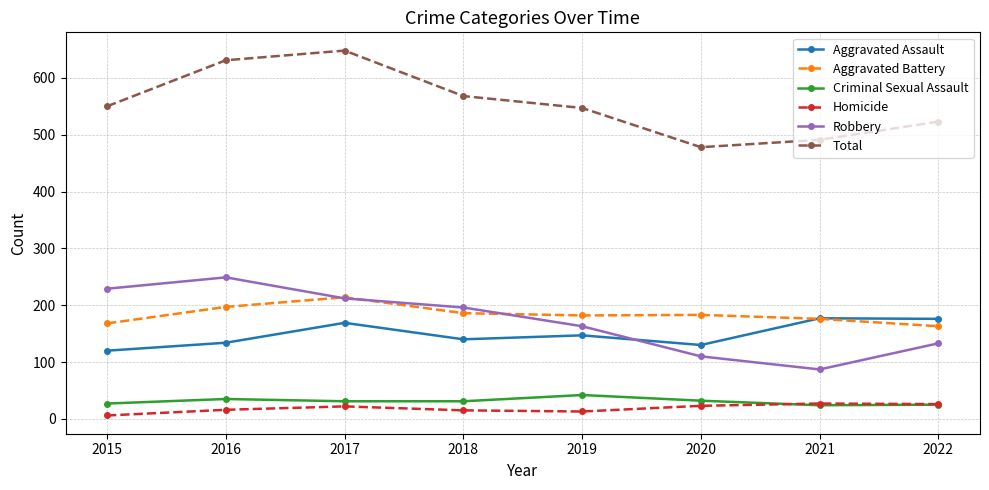

What is the spread (max minus min) of values at 2021?

467